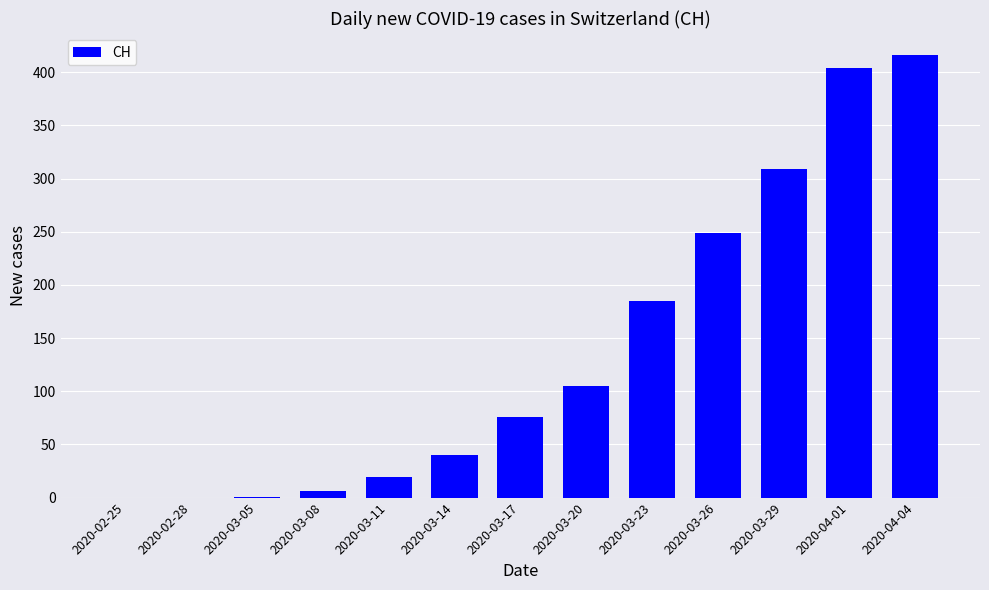

Is it true that the value at 2020-02-25 is 0?

True